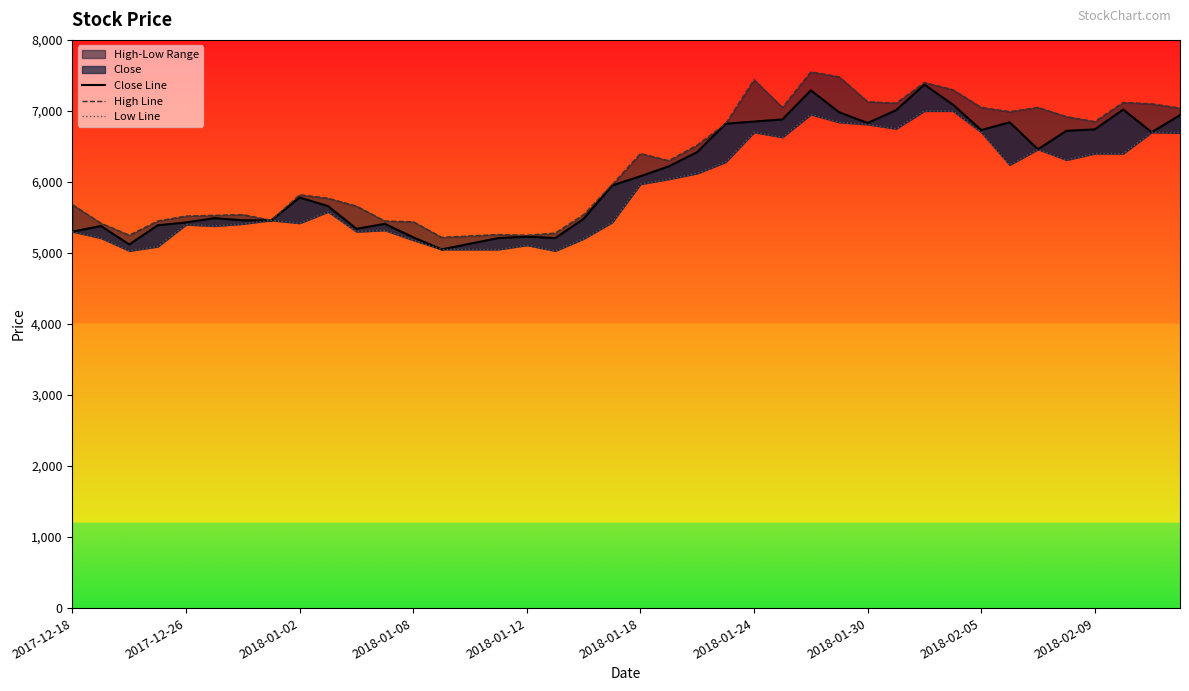

Does the chart have visible grid lines?

No